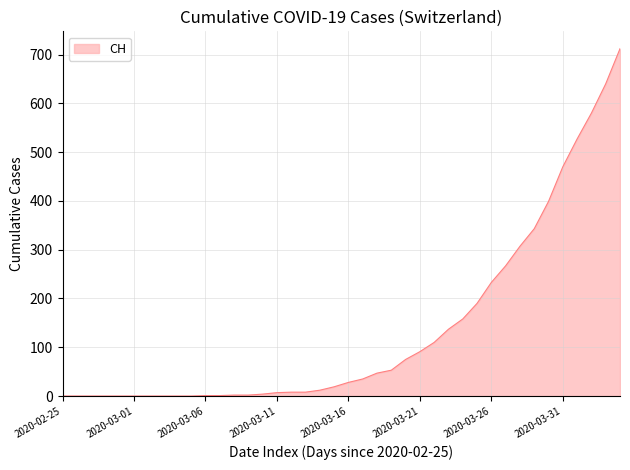

What is the difference between the maximum and minimum values?

712